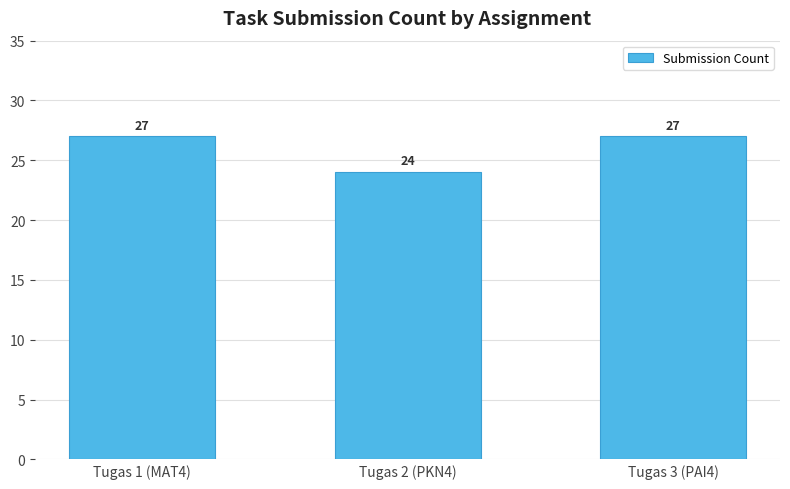

What is the difference between the values at Tugas 2 (PKN4) and Tugas 3 (PAI4)?

3